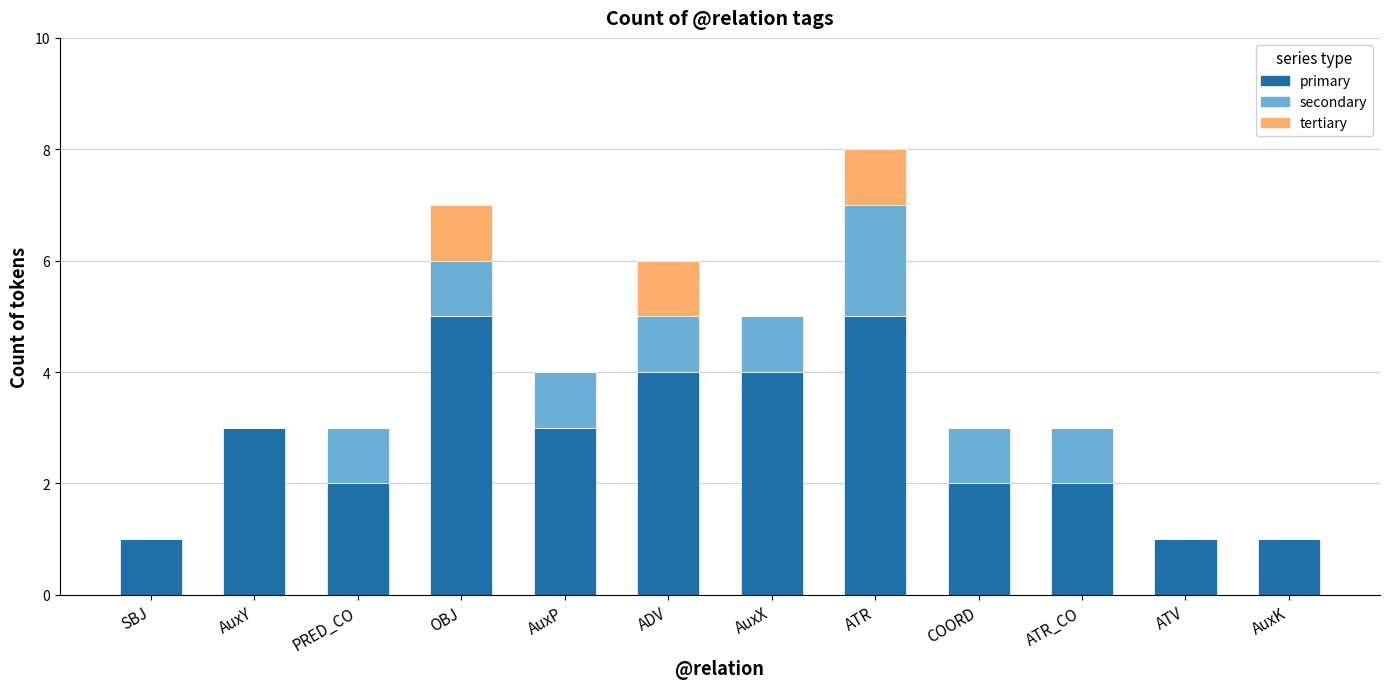

Are the bars horizontal?

No